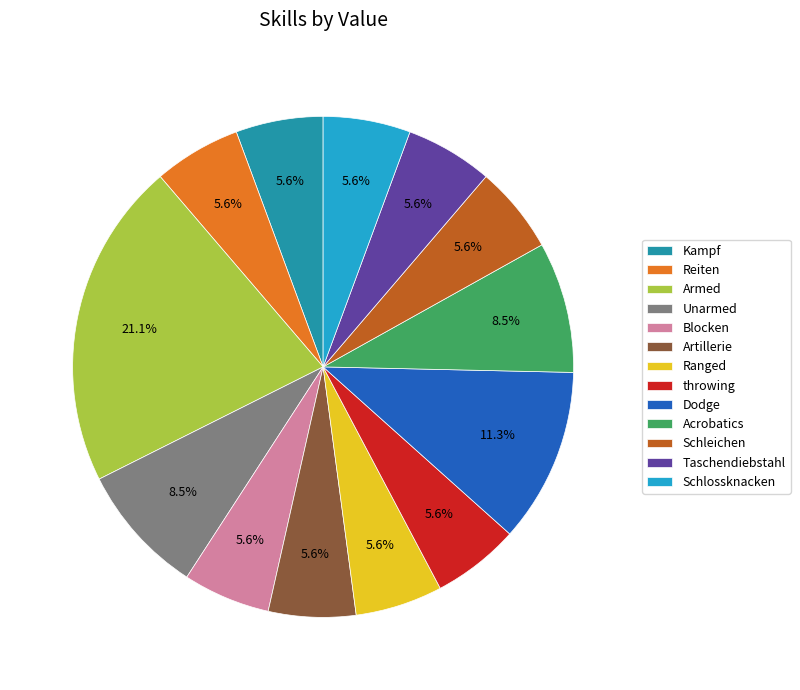

Which slice is the largest?

Armed